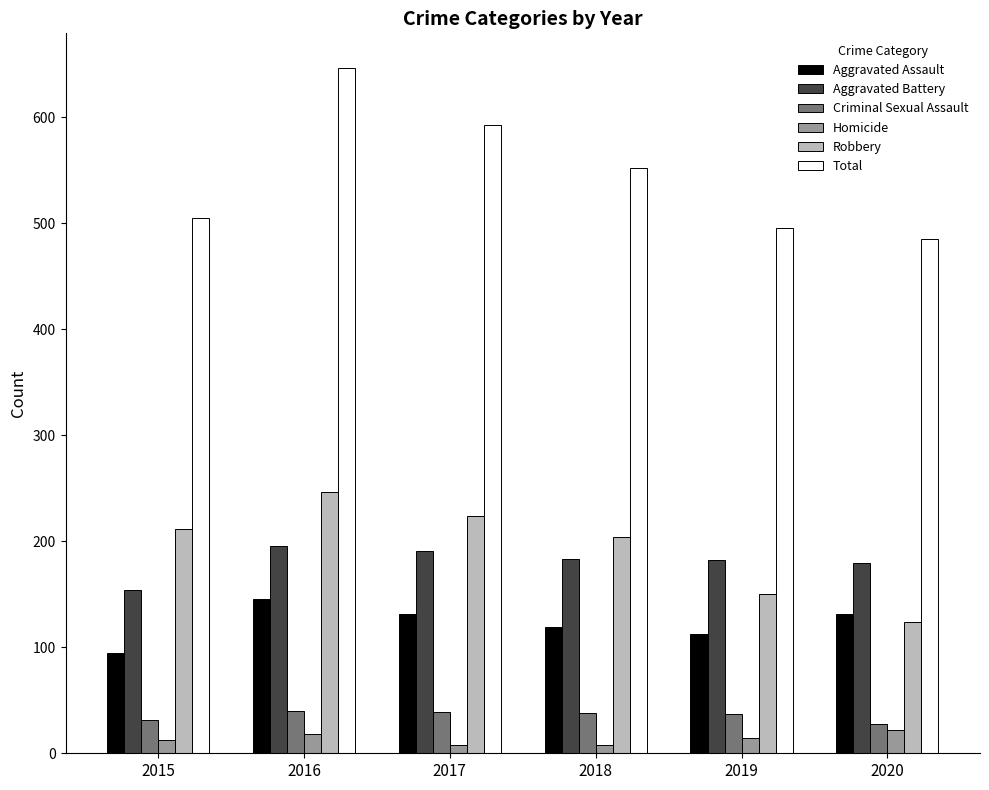

What is the lowest value of the Homicide series?

8